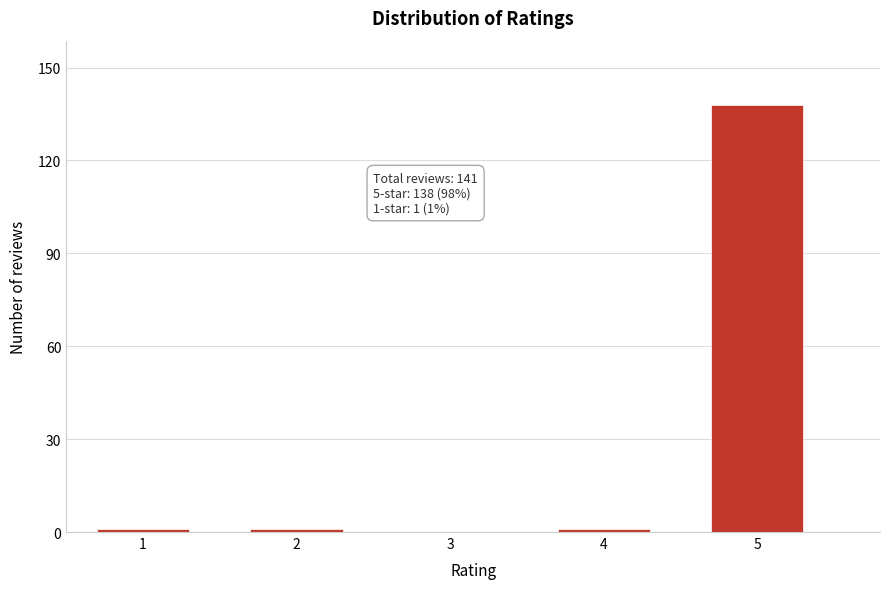

Reading right to left, what are all the values shown in this chart?

5=138	4=1	3=0	2=1	1=1